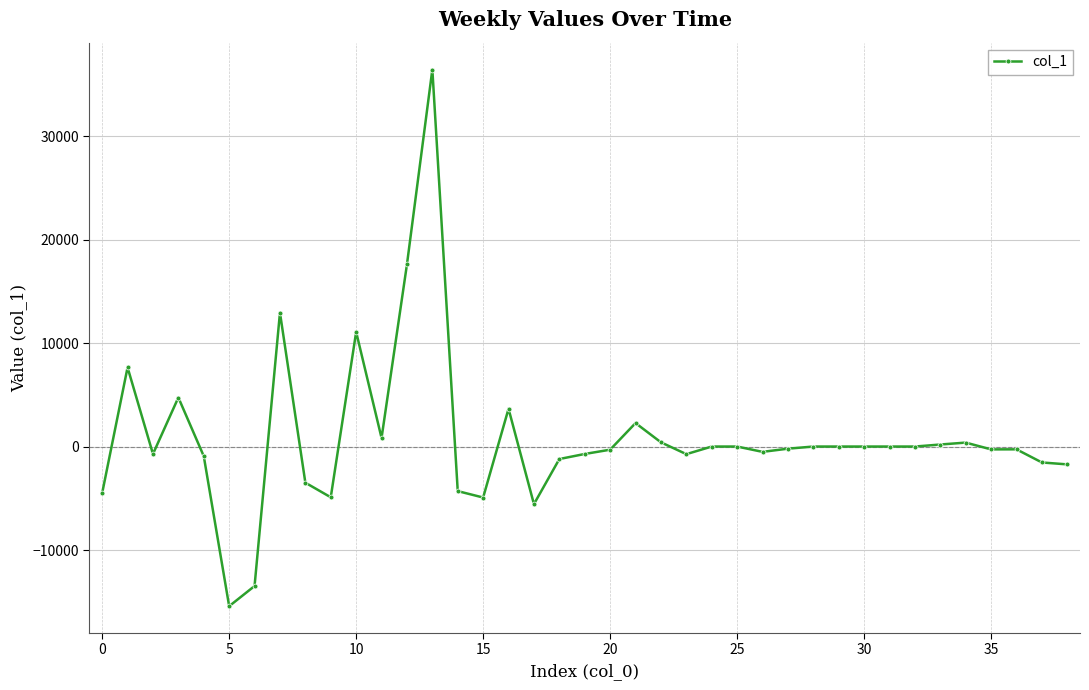

What is the value of the 17th point from the left?

3650.3